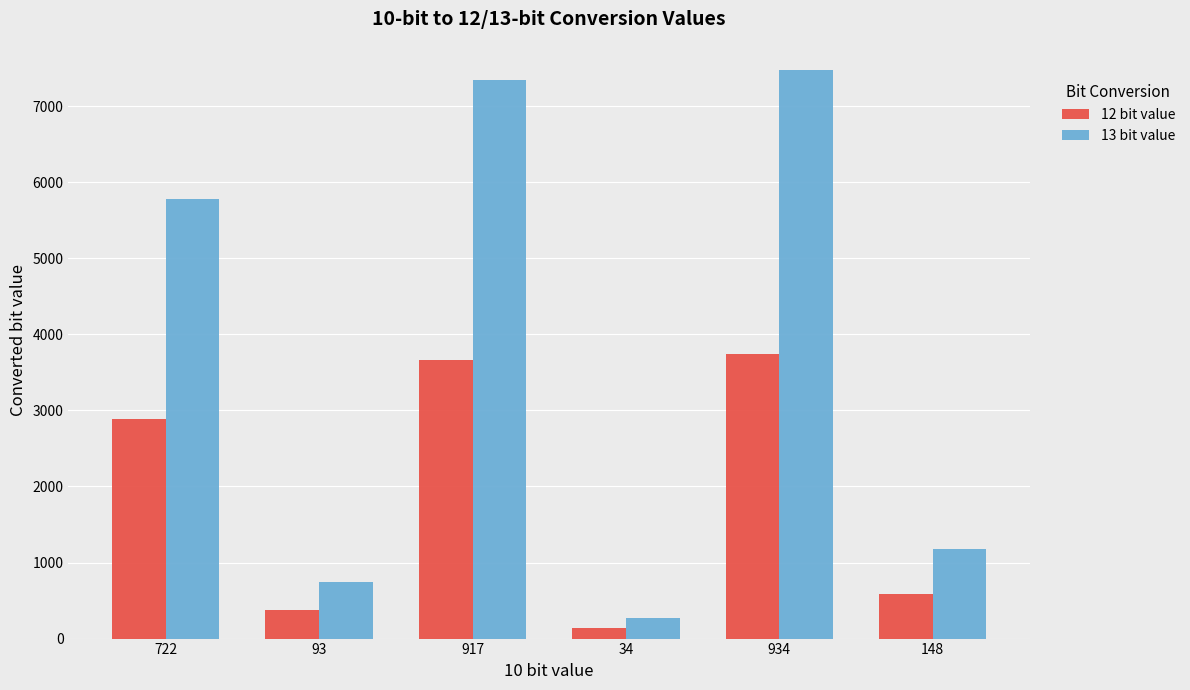

What is the greatest value displayed?

7472